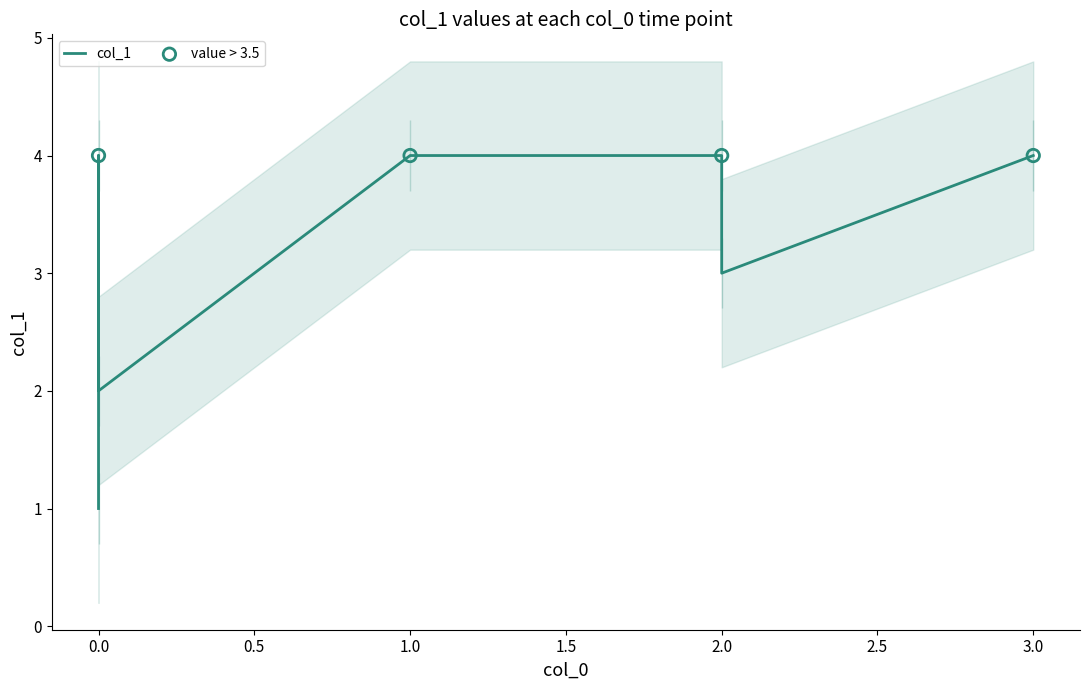

What is the ratio of the value at 1 to the value at 0?

4.0